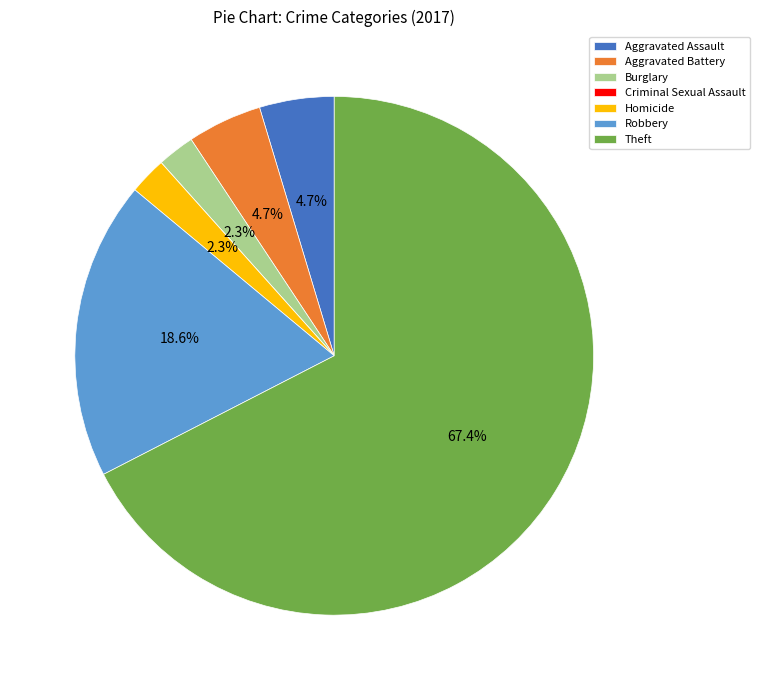

Which category has the biggest portion of the pie?

Theft